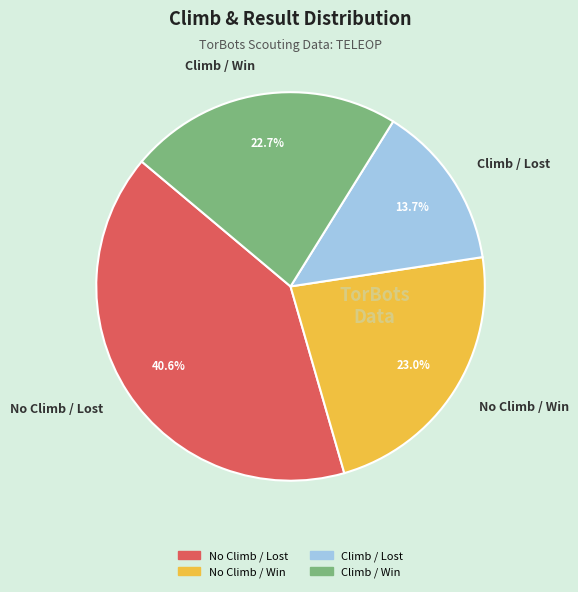

To the nearest percent, what is the combined percentage of No Climb / Lost and Climb / Lost?

54%